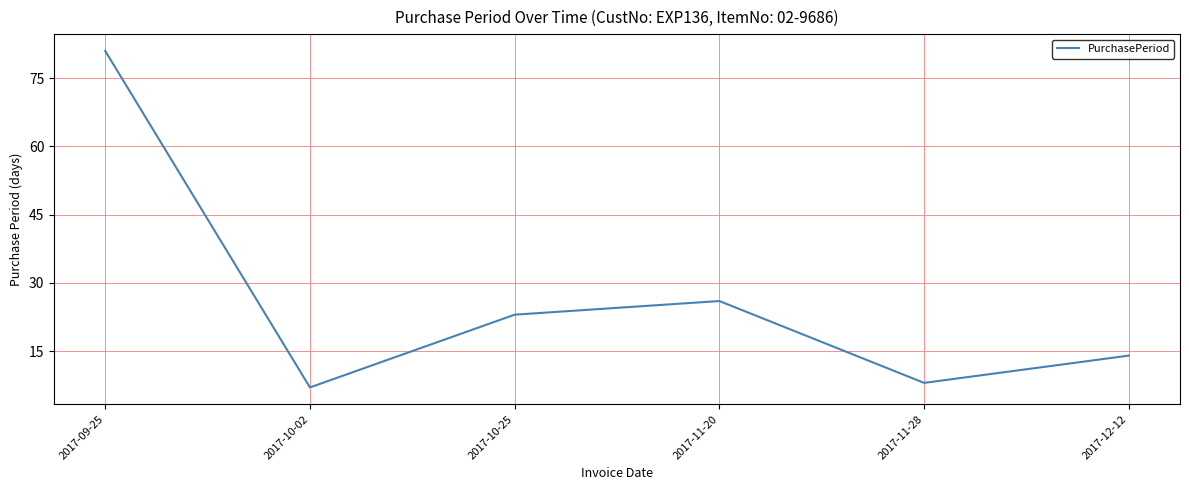

True or false: the data shows 26 at 2017-11-20.

True